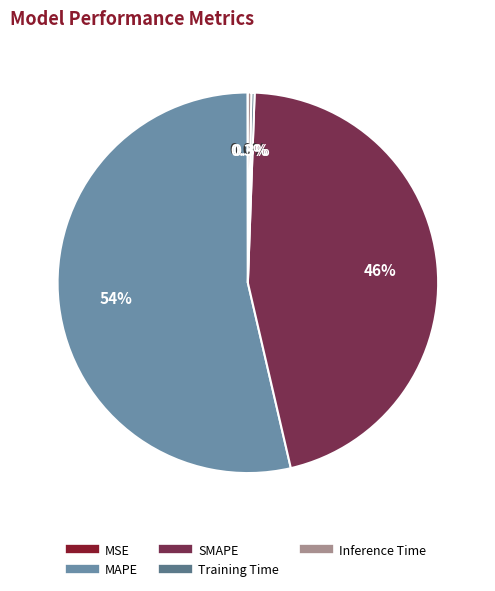

Do MAPE and Inference Time together represent more than half of the pie?

Yes